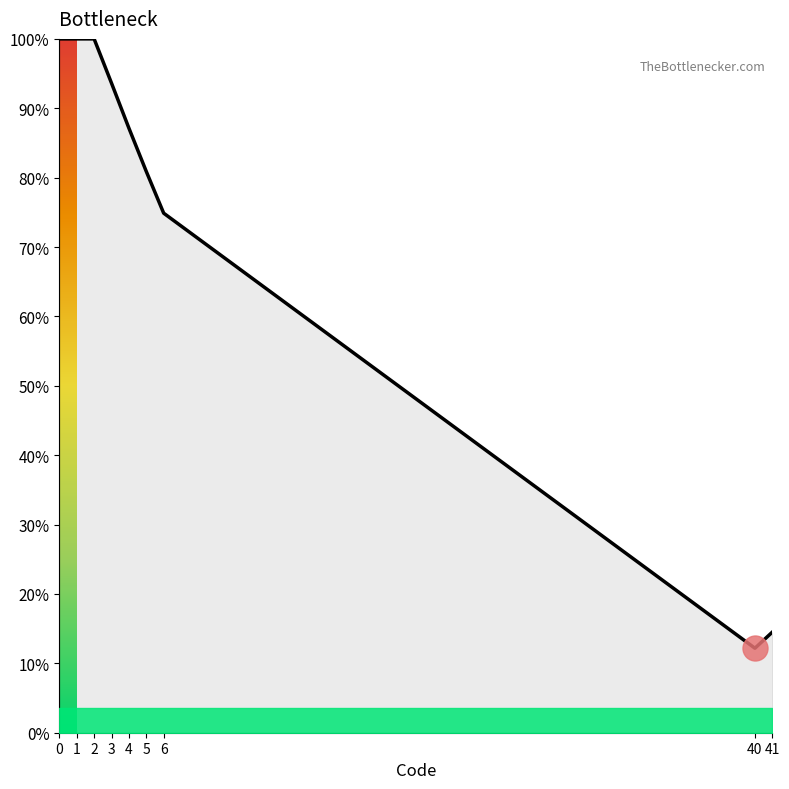

What is the smallest value displayed?

12.2